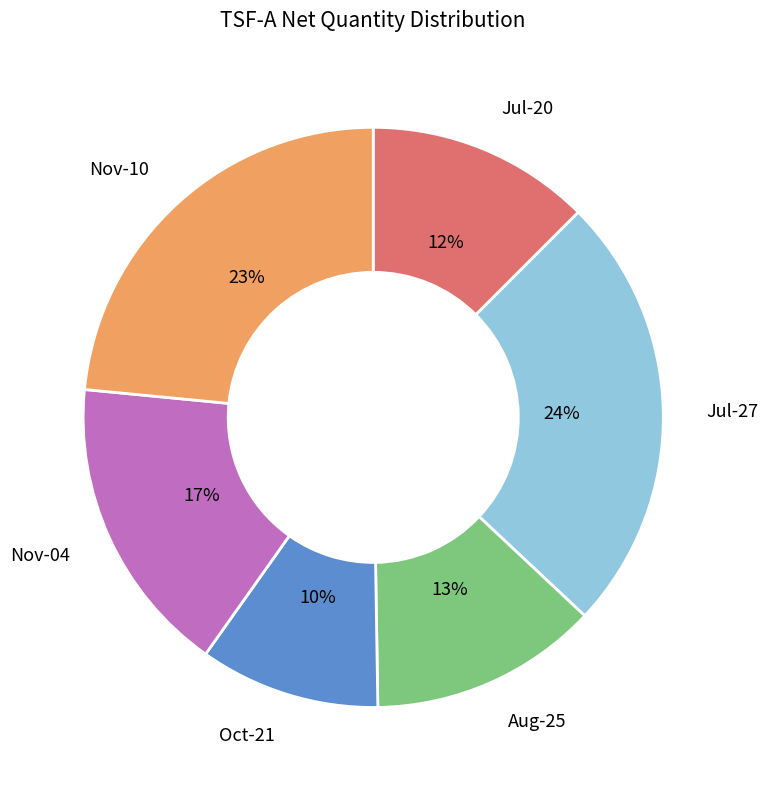

Does any single category account for the majority?

No